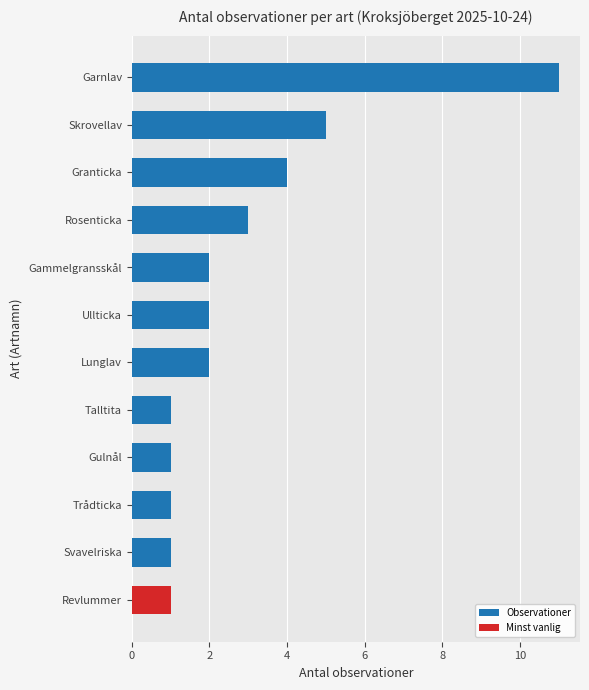

The value at Gammelgransskål is 2. True or false?

True